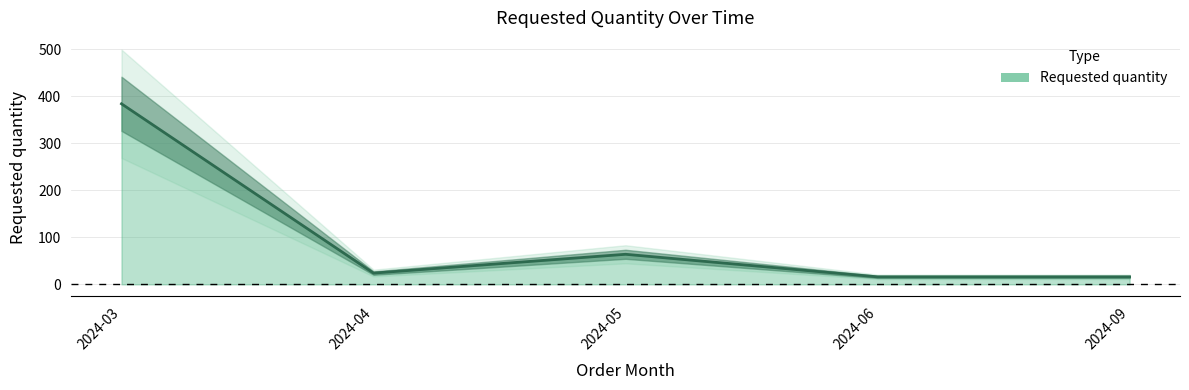

Reading right to left, what are all the values shown in this chart?

2024-09=16	2024-06=16	2024-05=64	2024-04=24	2024-03=384